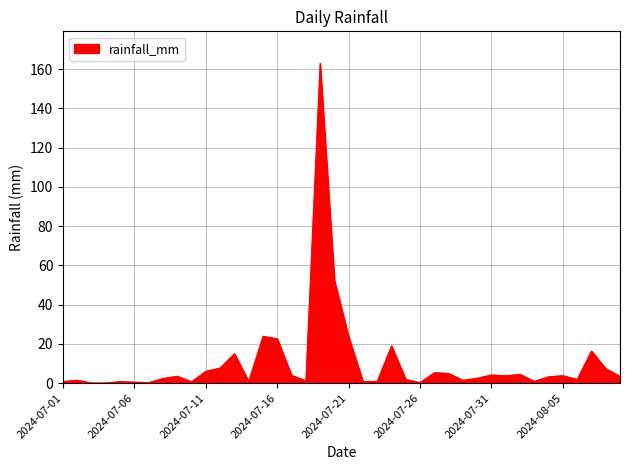

What is the average value?

10.4